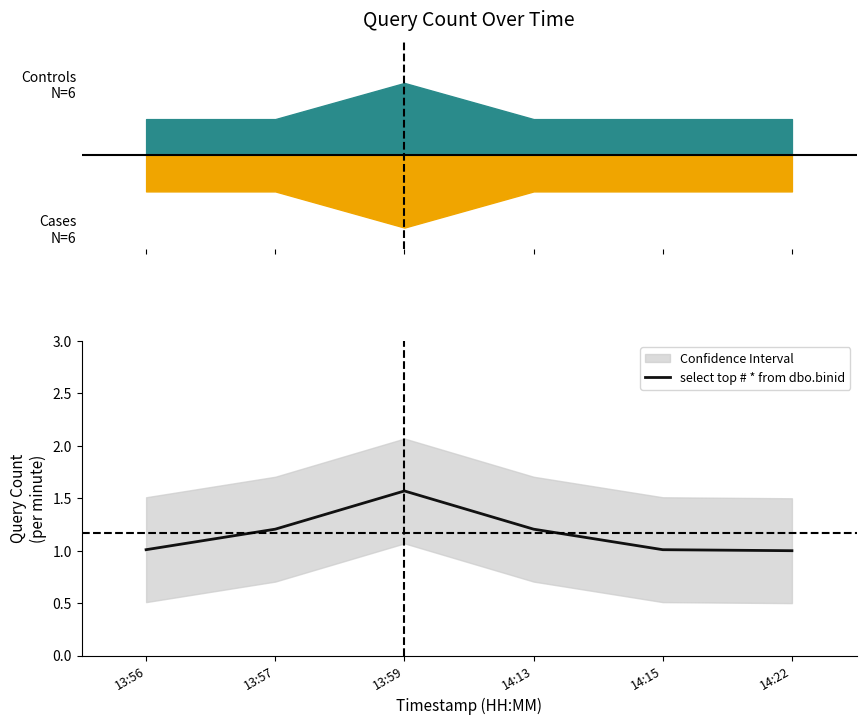

True or false: the data has more than 0 interior local peaks.

True